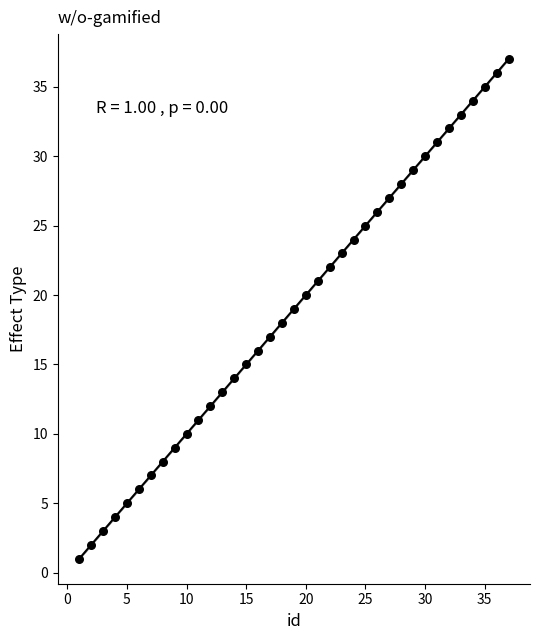

What is the range of X values (max minus min)?

36